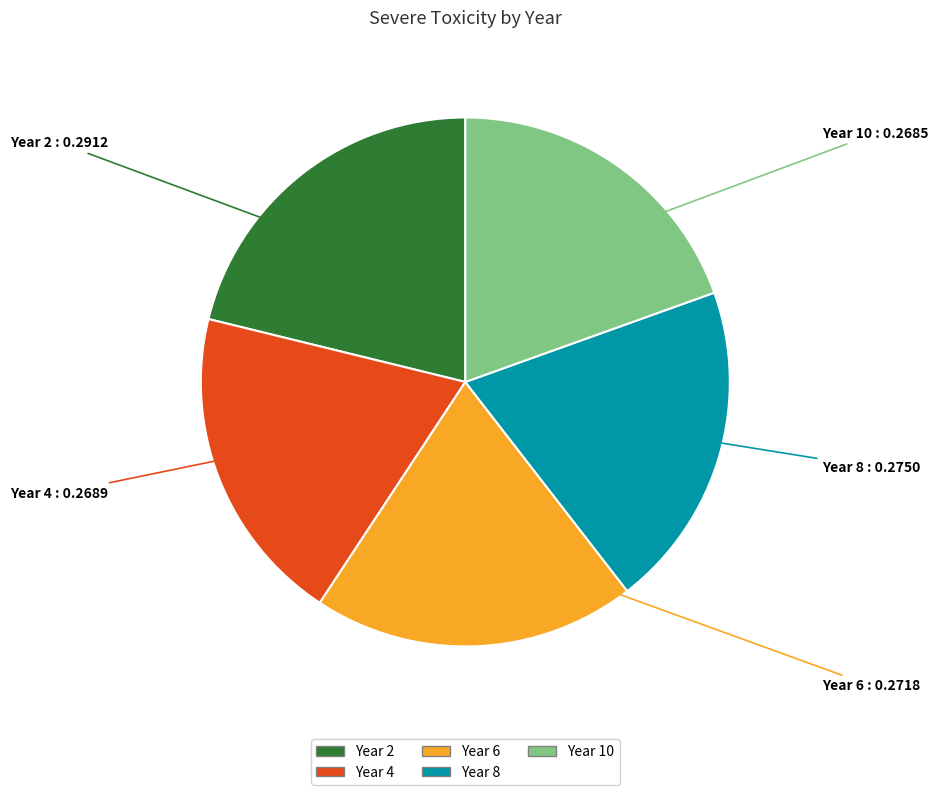

Does Year 8 represent more than half of the total?

No